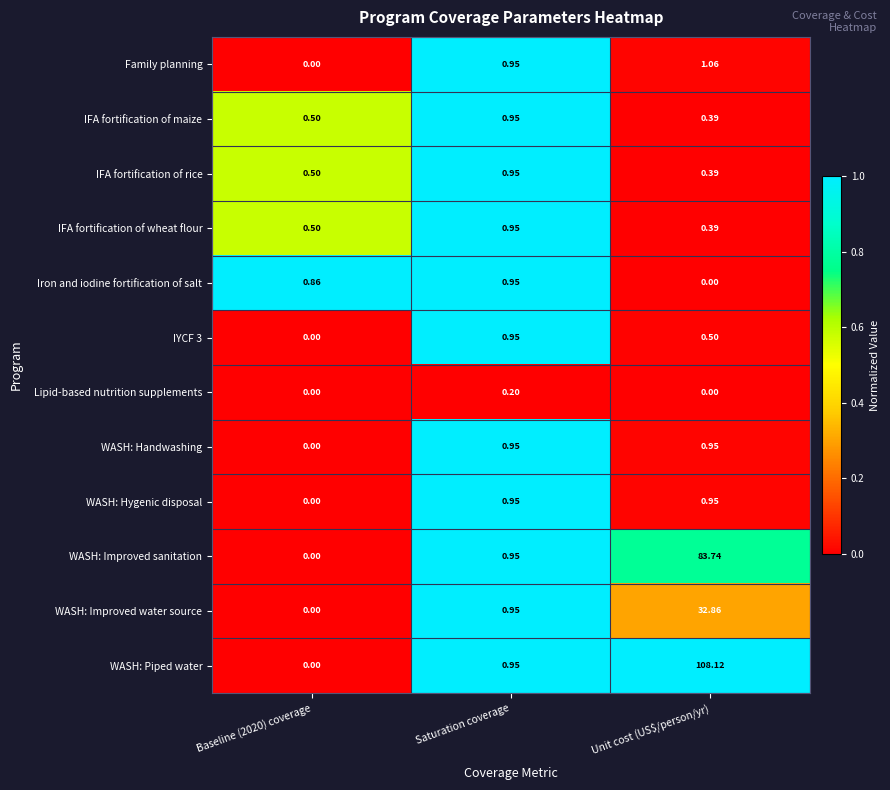

At which label is WASH: Improved water source closest to 16?

Saturation coverage